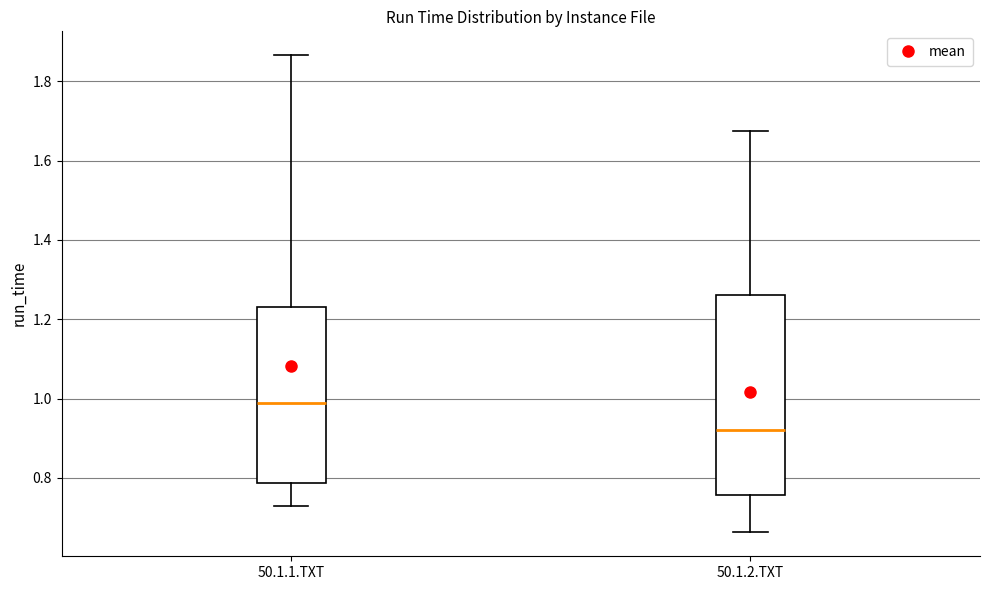

Which box's median line is the lowest?

50.1.2.TXT